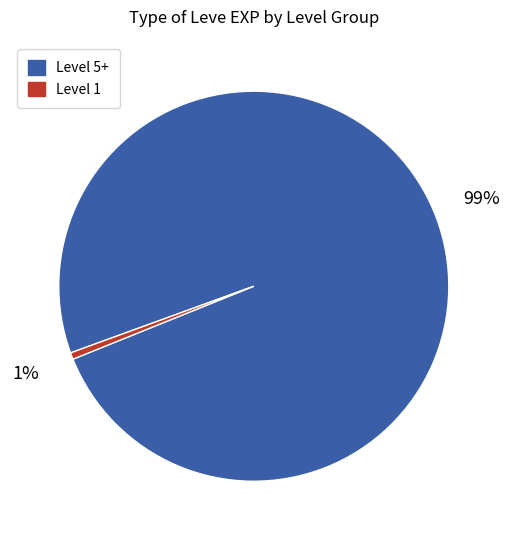

Is there any slice that represents more than half of the pie?

Yes